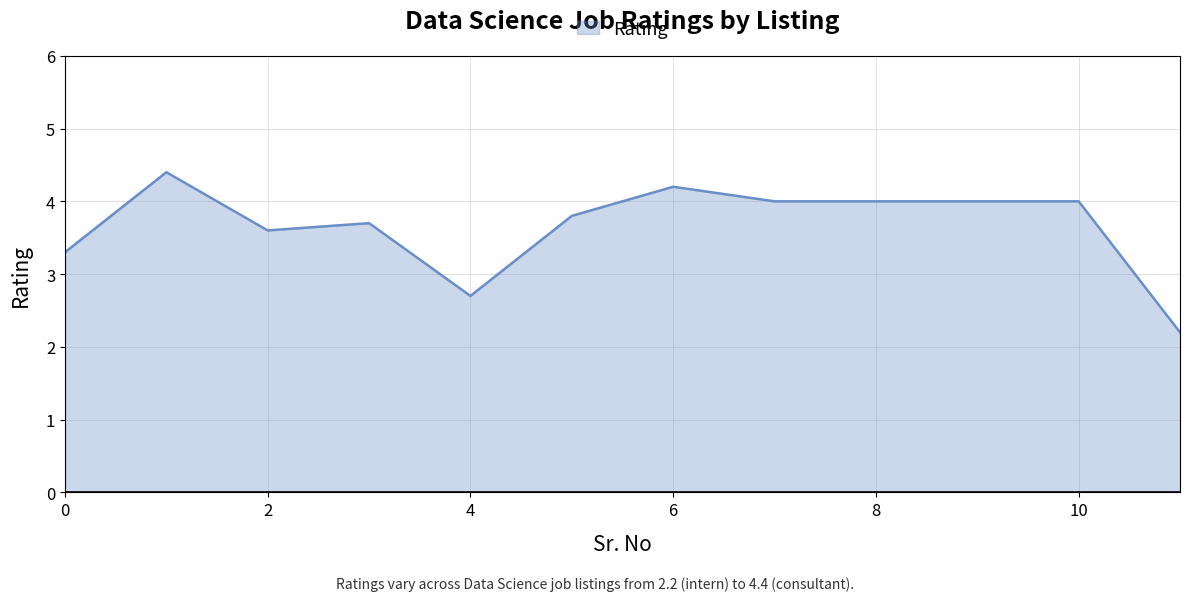

What is the maximum value shown in the chart?

4.4